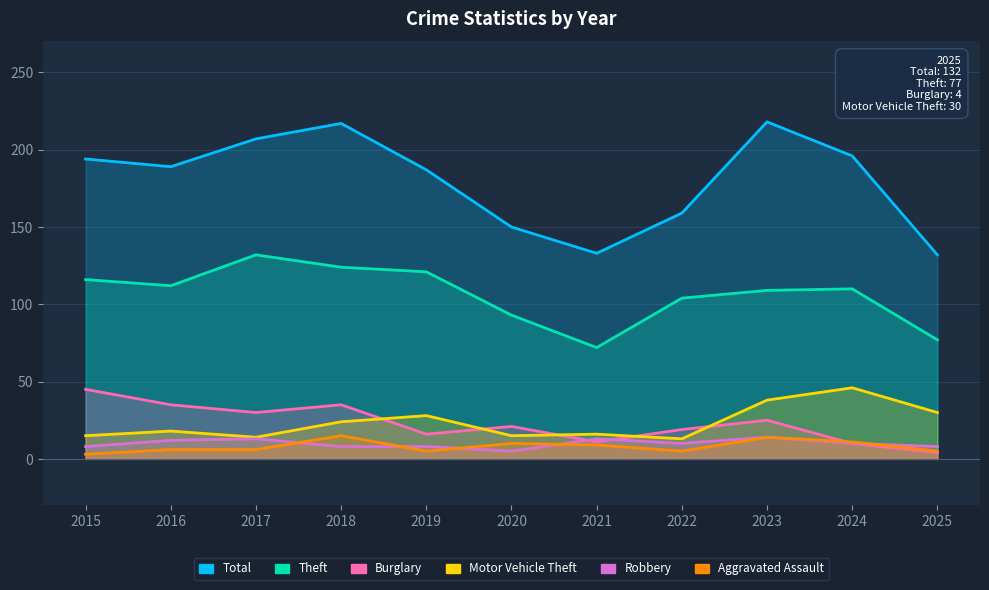

Which has a higher value, 2015 or 2024?

2024